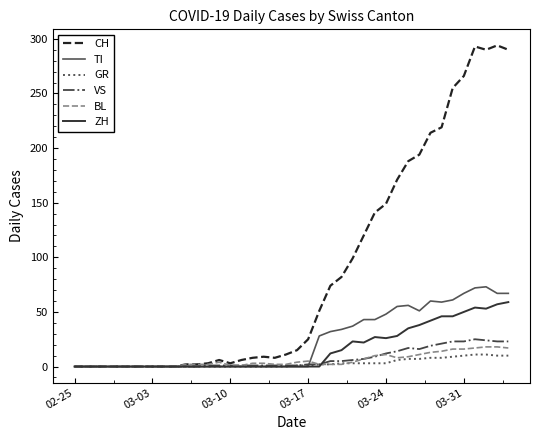

What is the maximum value shown in the chart?

294